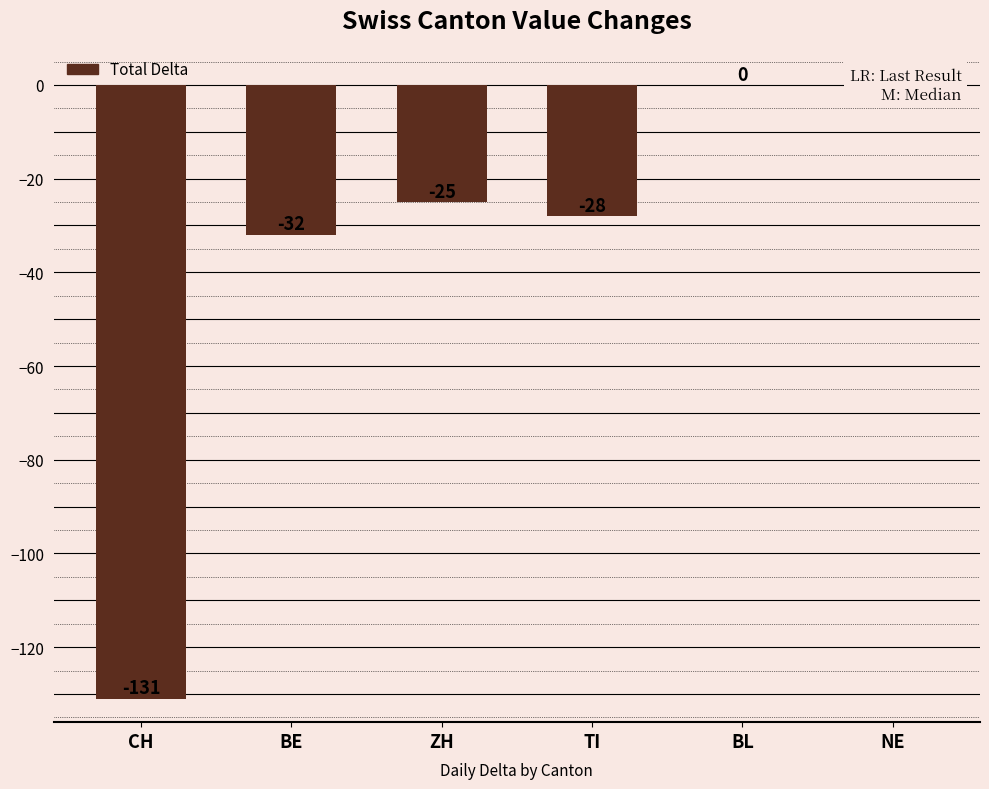

At which category does the chart reach its minimum across all series?

CH